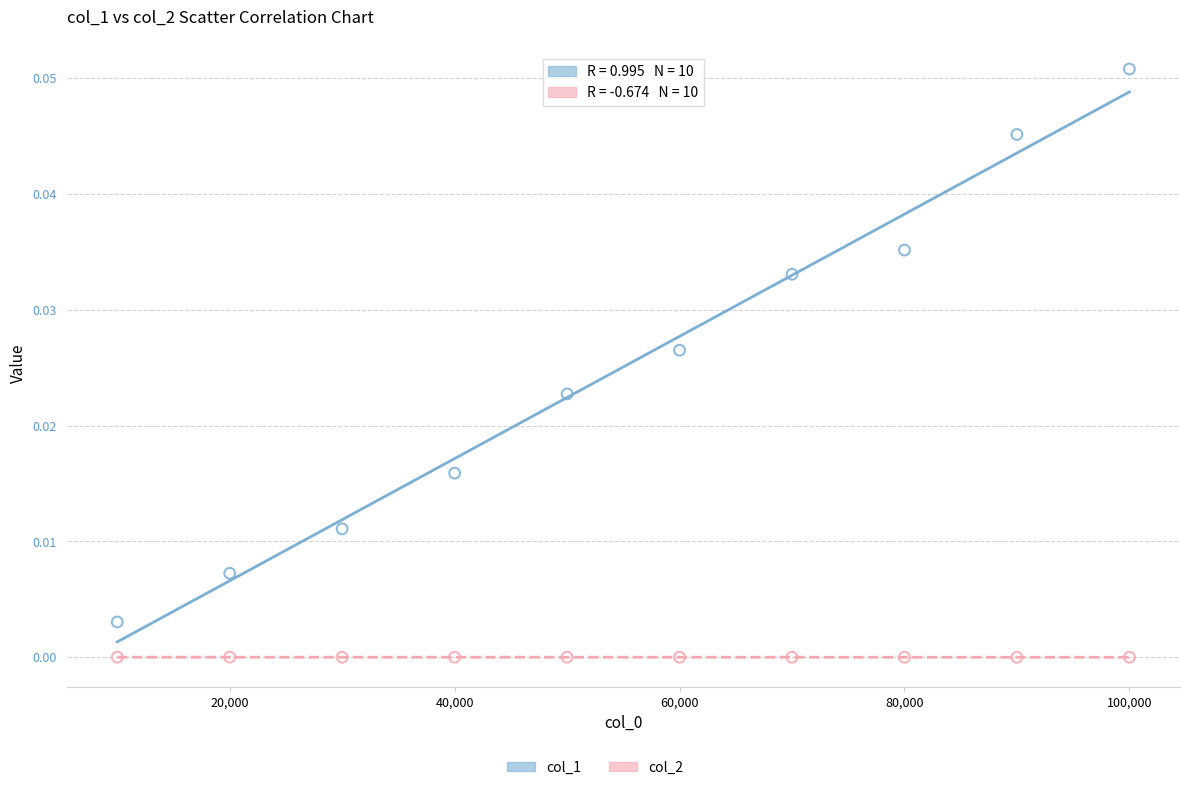

Which series contains the highest Y value?

col_1